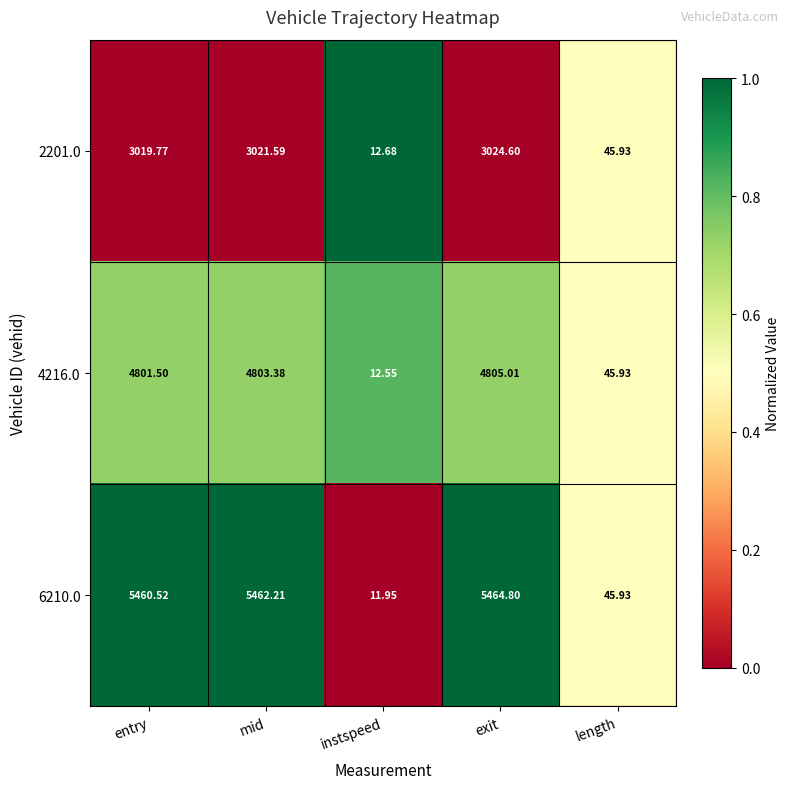

Which series has the widest spread of values?

6210.0